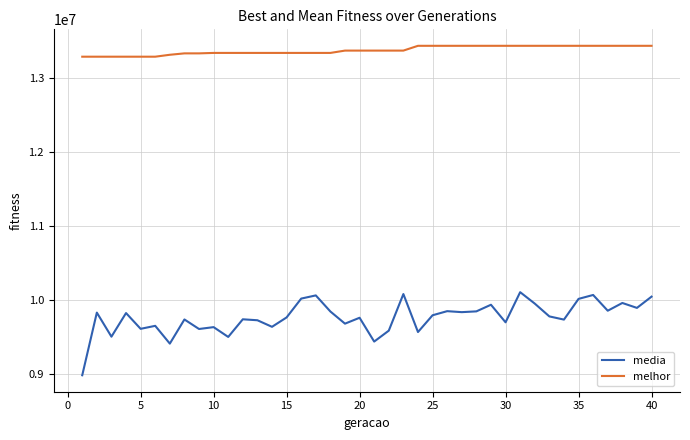

Which series has the largest total across all categories?

melhor